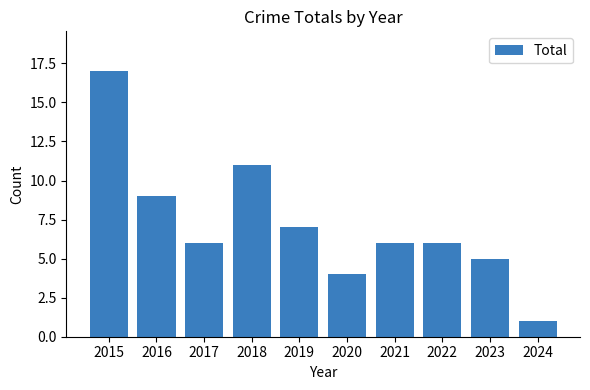

What is the change in value from 2017 to 2019?

+1